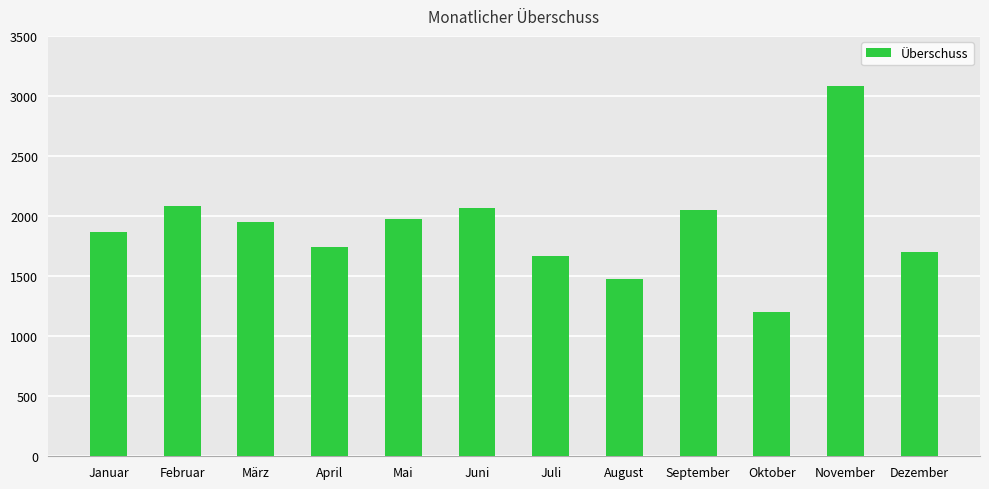

What is the approximate value at August?

1477.1